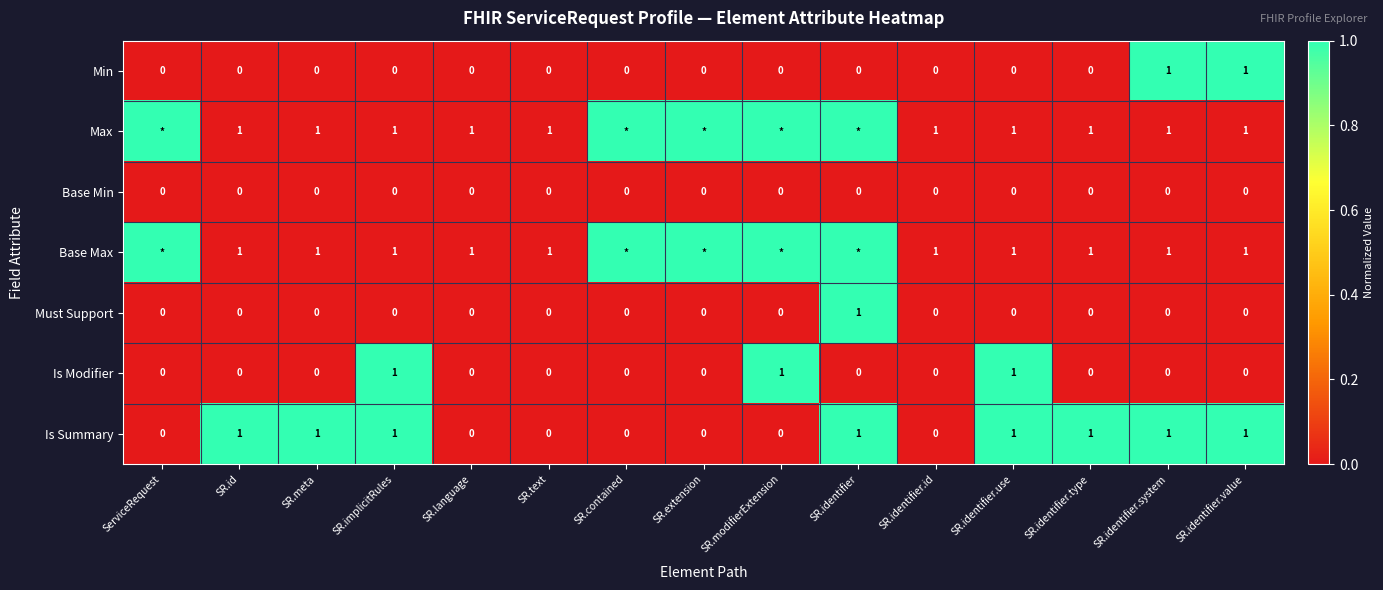

What is the total value across all series at SR.meta?

3